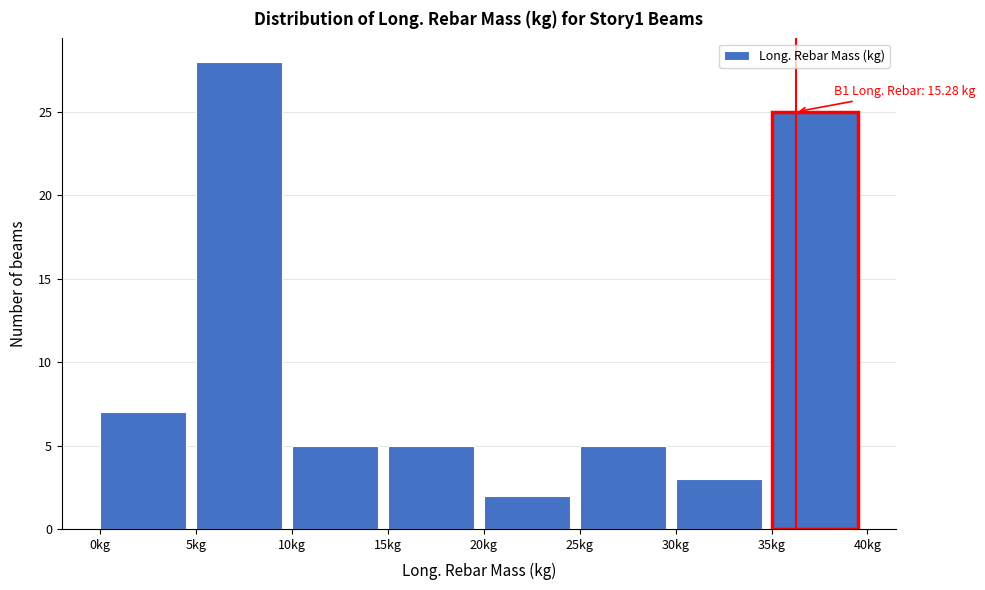

Over which range of the x-axis is the bar tallest?

5 to 10